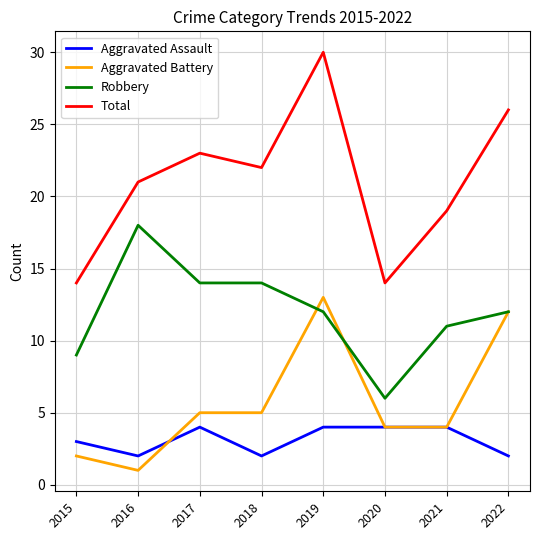

What is the sum of the Total values at 2021 and 2019?

49